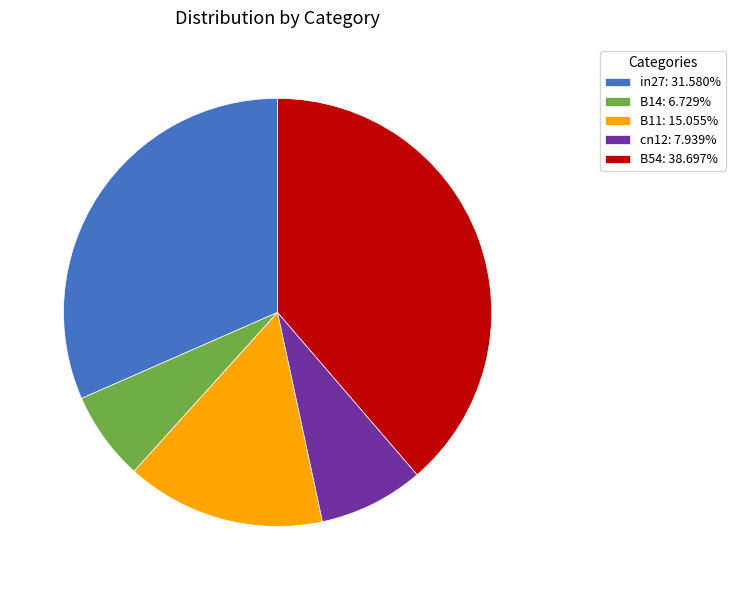

Is it true that B54 is 28% of the pie?

False